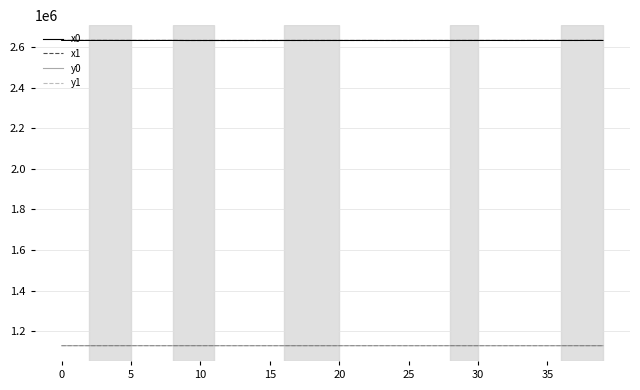

Does the chart display data point markers on the line(s)?

No